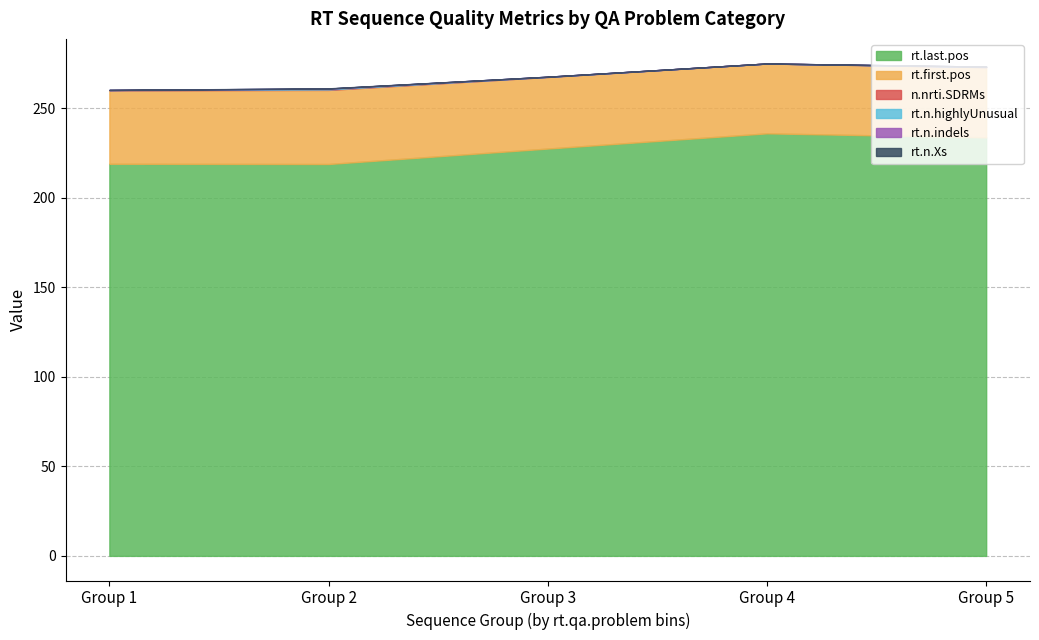

How many interior local peaks does the rt.n.highlyUnusual series have?

3